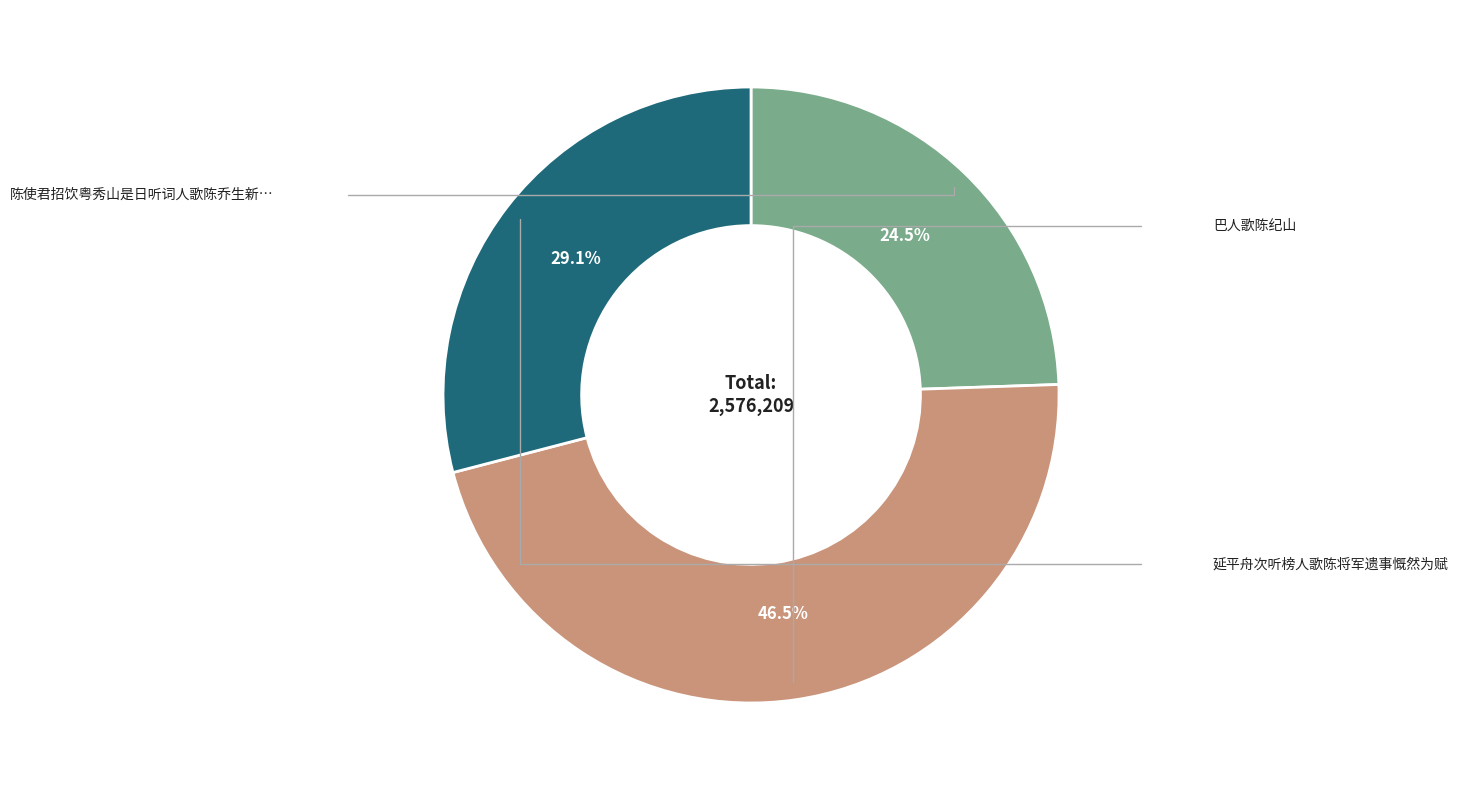

Is there any slice that represents more than half of the pie?

No